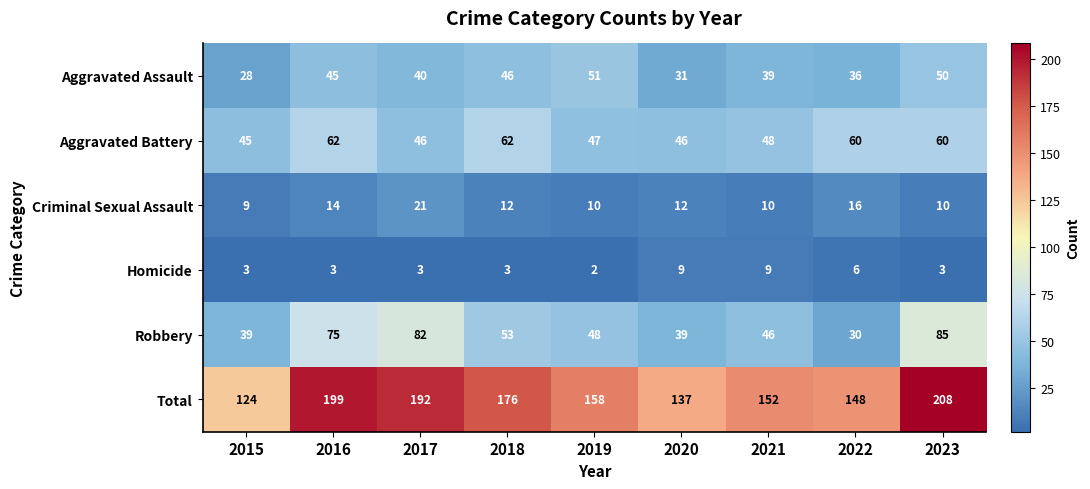

At which category does the chart reach its minimum across all series?

2019